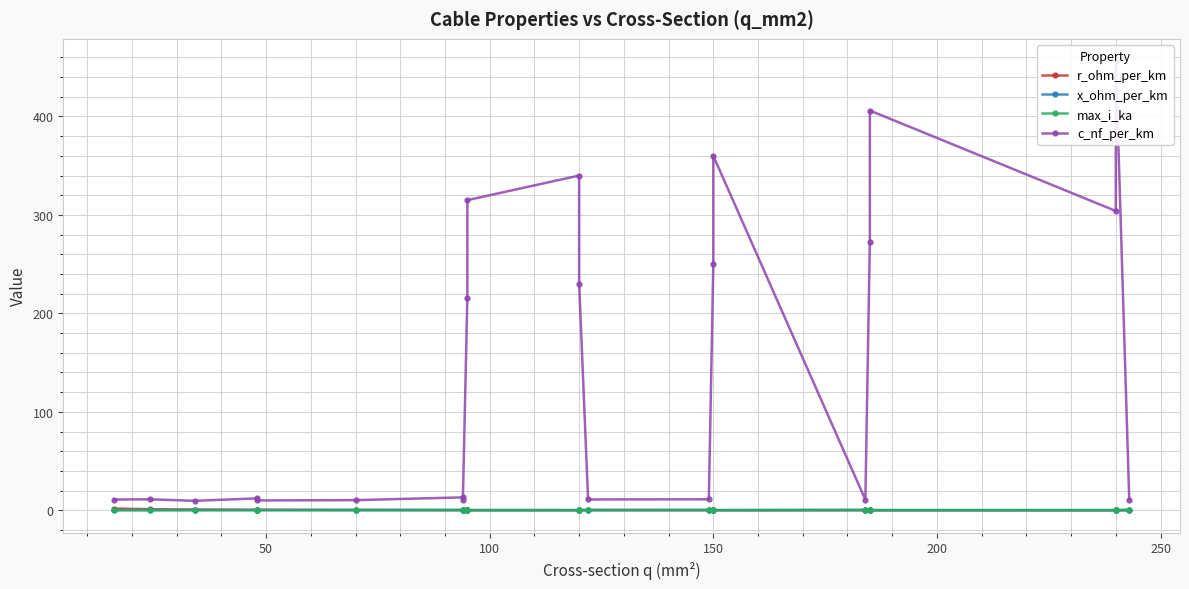

Reading left to right, what are all the values shown in this chart?

r_ohm_per_km: 1.9	1.2	0.8	0.6	0.6	0.4	0.3	0.3	0.3	0.3	0.3	0.3	0.2	0.2	0.2	0.2	0.2	0.2	0.2	0.1	0.1	0.1
x_ohm_per_km: 0.3	0.3	0.4	0.3	0.3	0.3	0.3	0.3	0.1	0.1	0.1	0.1	0.3	0.3	0.1	0.1	0.3	0.1	0.1	0.1	0.1	0.3
max_i_ka: 0.1	0.1	0.2	0.2	0.2	0.3	0.3	0.3	0.3	0.2	0.3	0.3	0.4	0.5	0.3	0.3	0.5	0.4	0.4	0.4	0.4	0.6
c_nf_per_km: 11.0	11.2	9.7	12.2	10.1	10.4	13.2	10.8	216.0	315.0	340.0	230.0	11.1	11.2	250.0	360.0	10.8	273.0	406.0	304.0	456.0	11.0